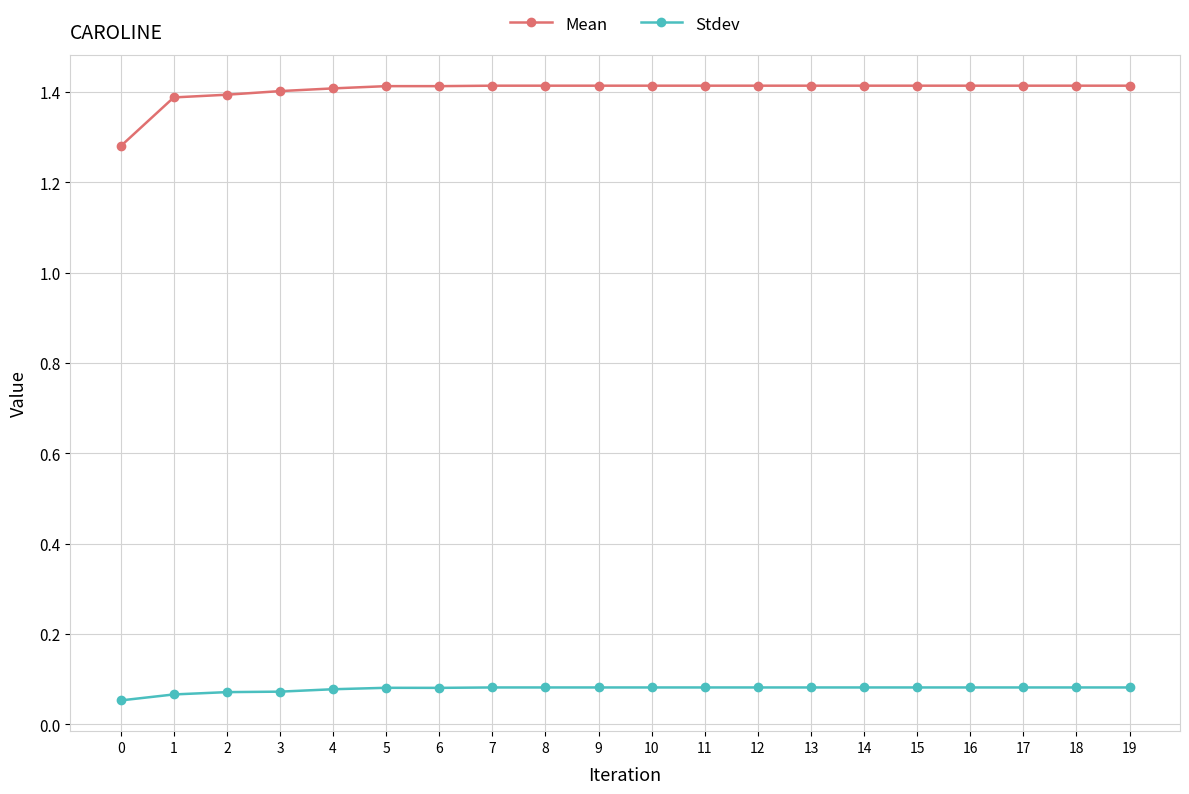

True or false: Mean and Stdev cross at least once.

False